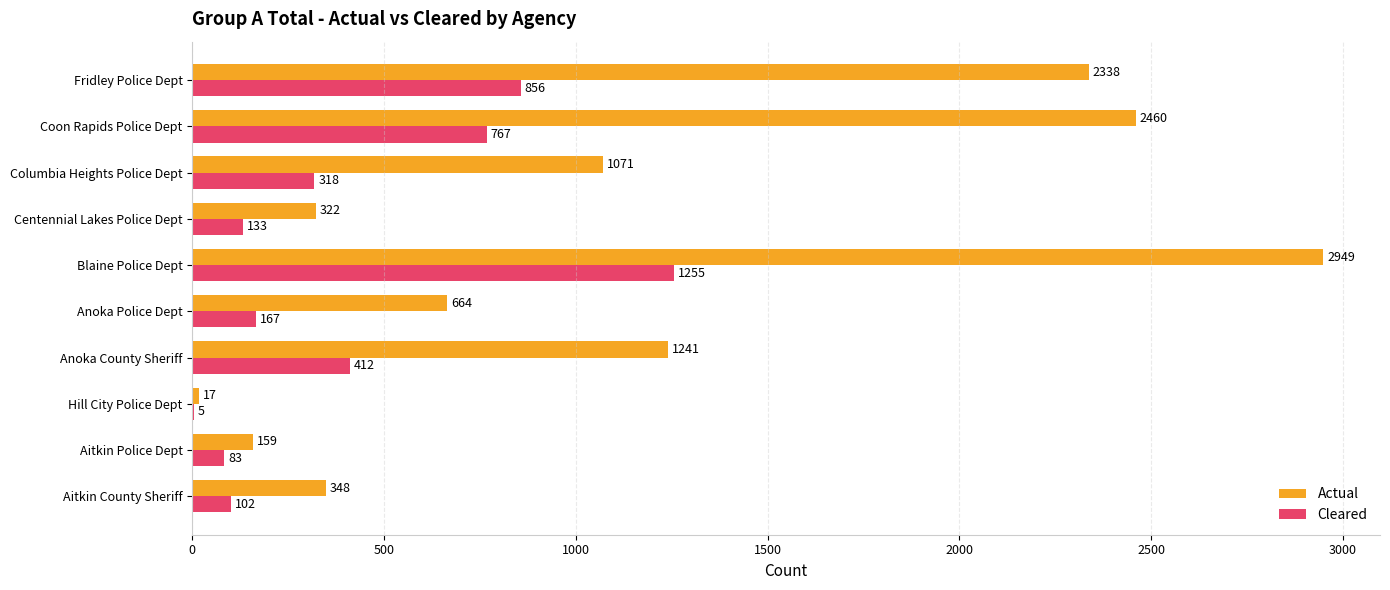

At which label is Cleared closest to 630?

Coon Rapids Police Dept